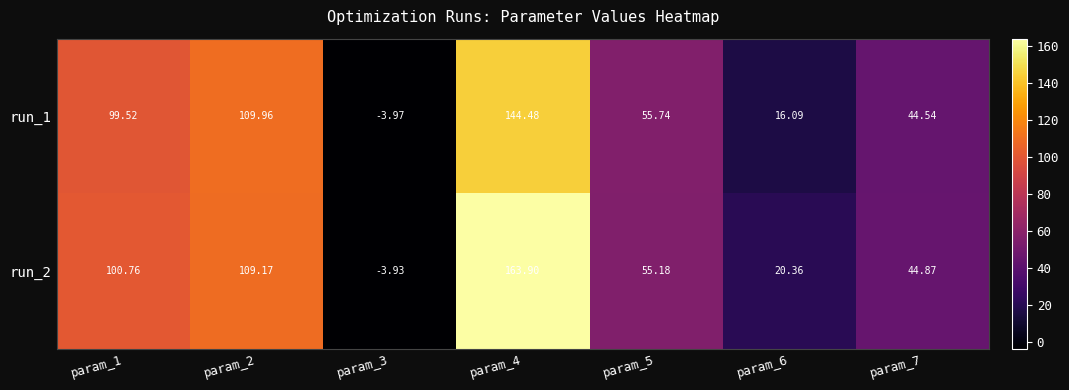

Rank the series by their maximum value, from highest to lowest.

run_2, run_1